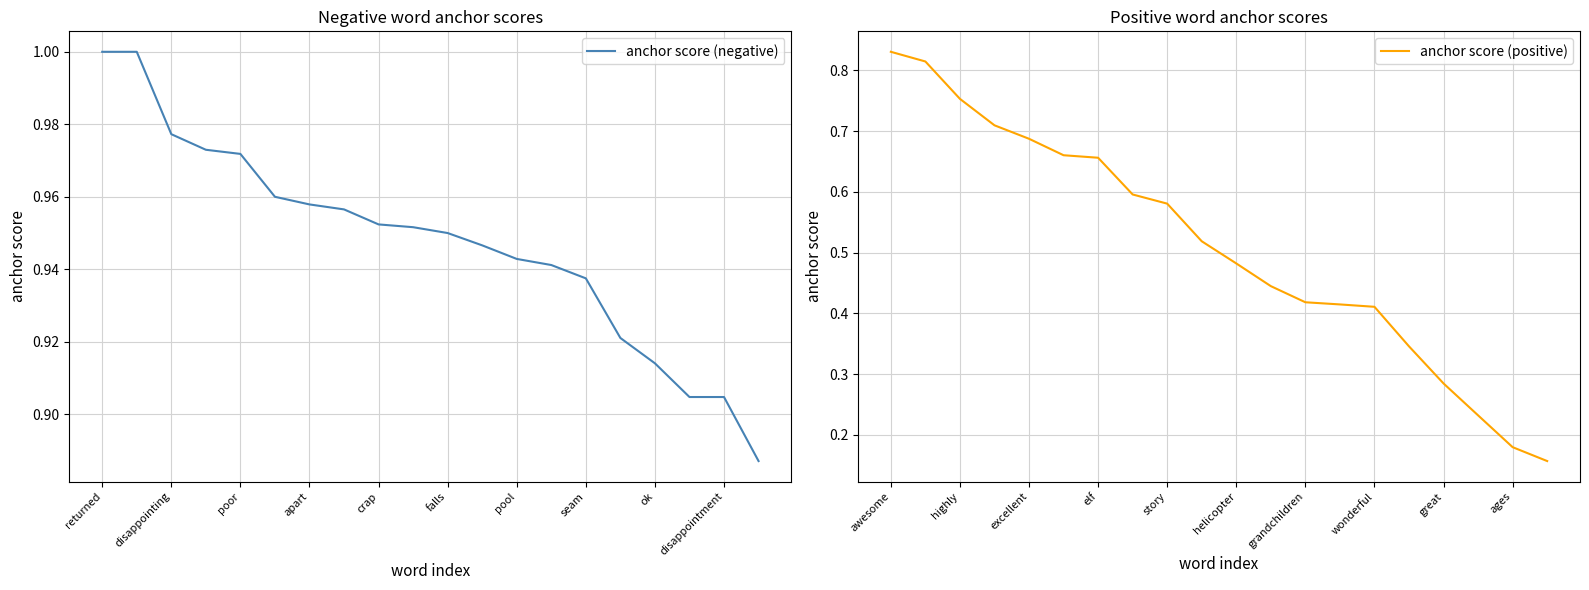

True or false: anchor score (negative) and anchor score (positive) intersect in this chart.

False